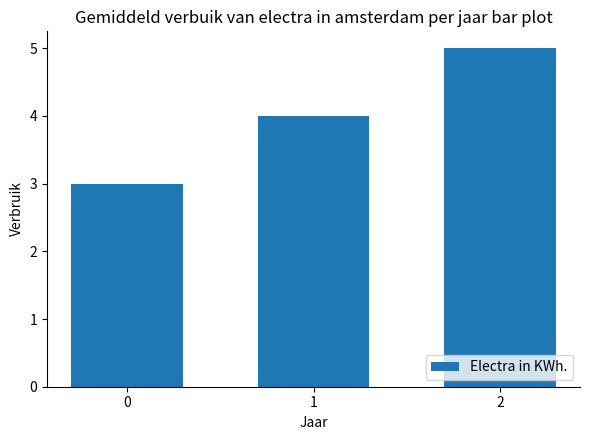

What is the change in value from 1 to 2?

+1